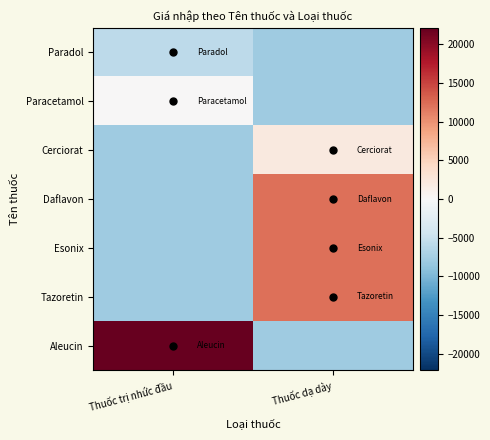

How many distinct data groups are displayed?

7